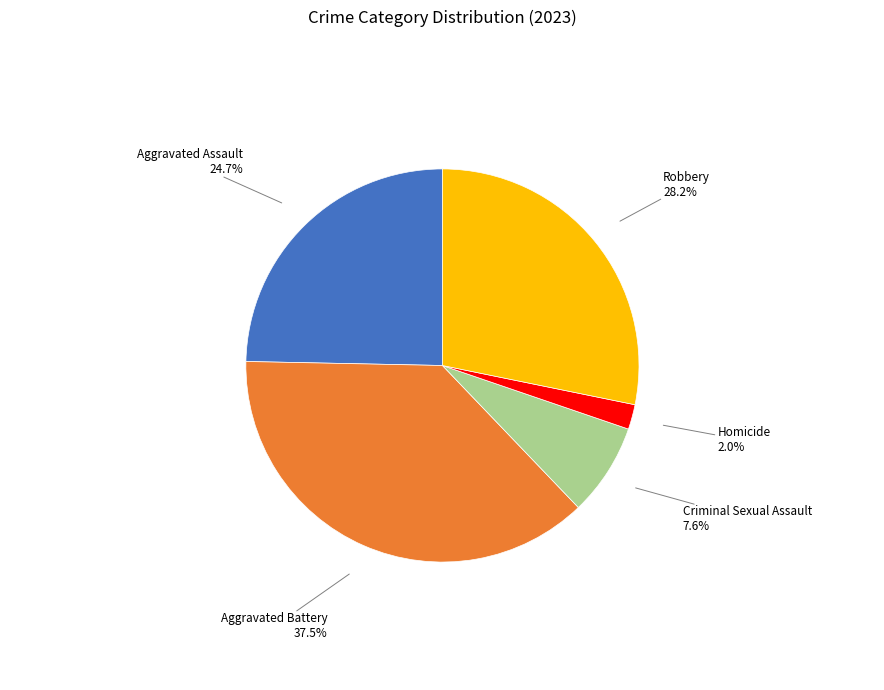

Is there a majority slice in this chart?

No